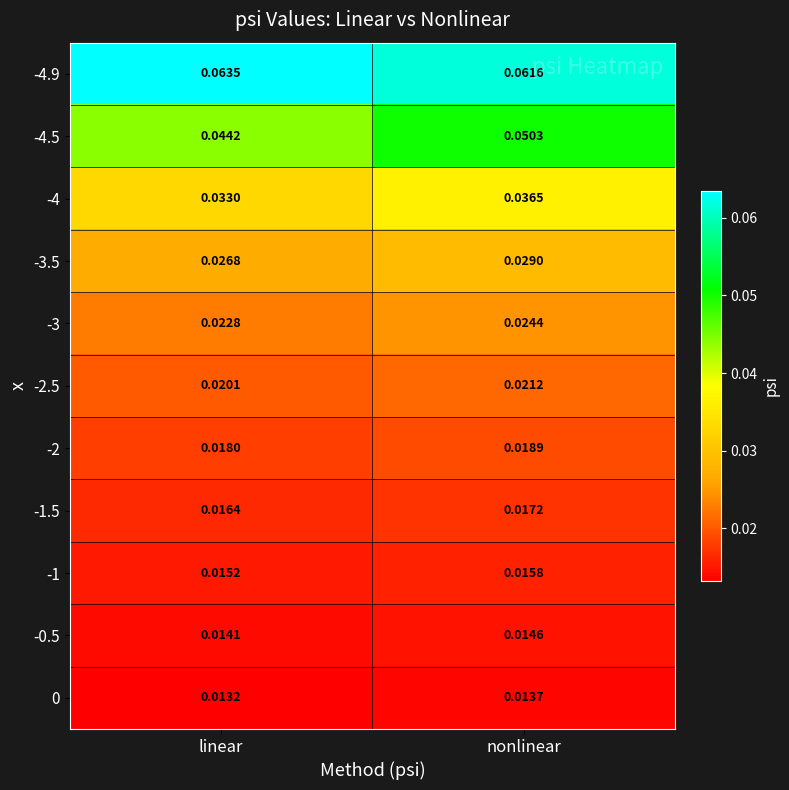

List the labels in order of -2 value, smallest first.

linear, nonlinear